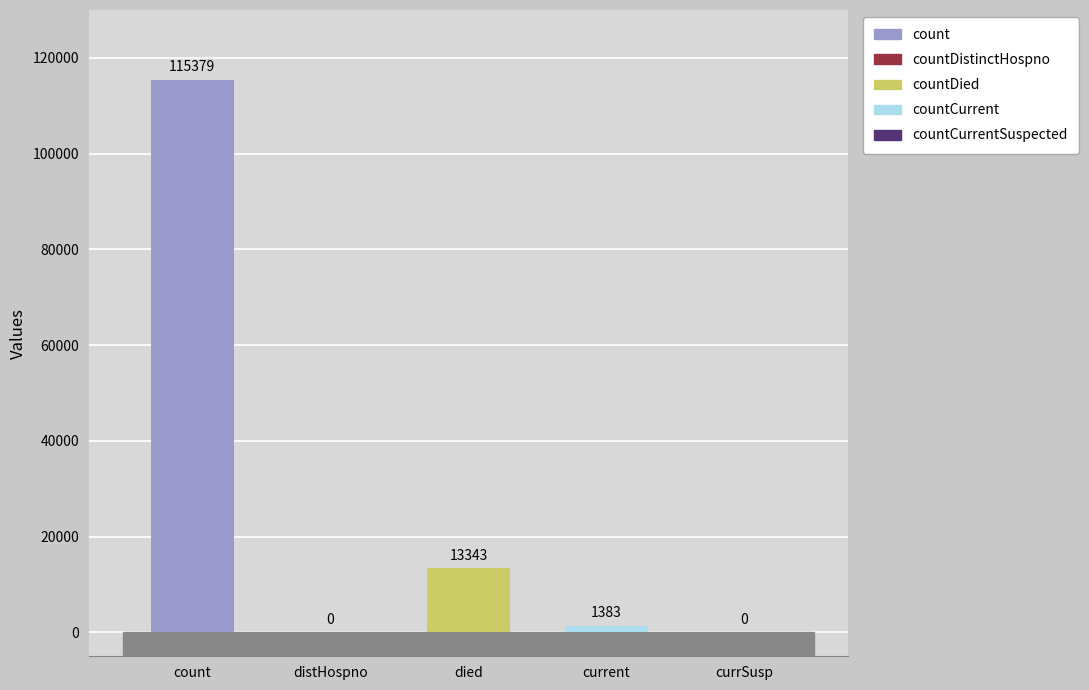

Rank the categories by value from lowest to highest.

countDistinctHospno, countCurrentSuspected, countCurrent, countDied, count